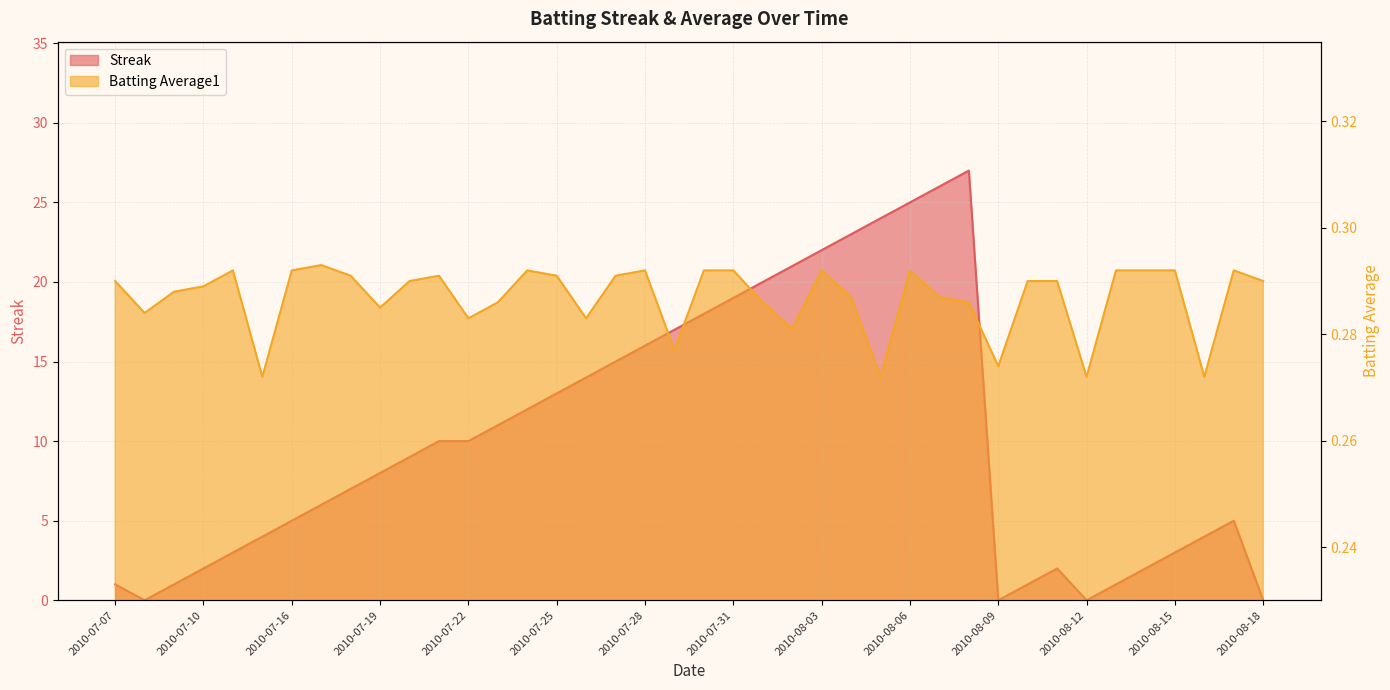

How many lines are shown in the chart?

2